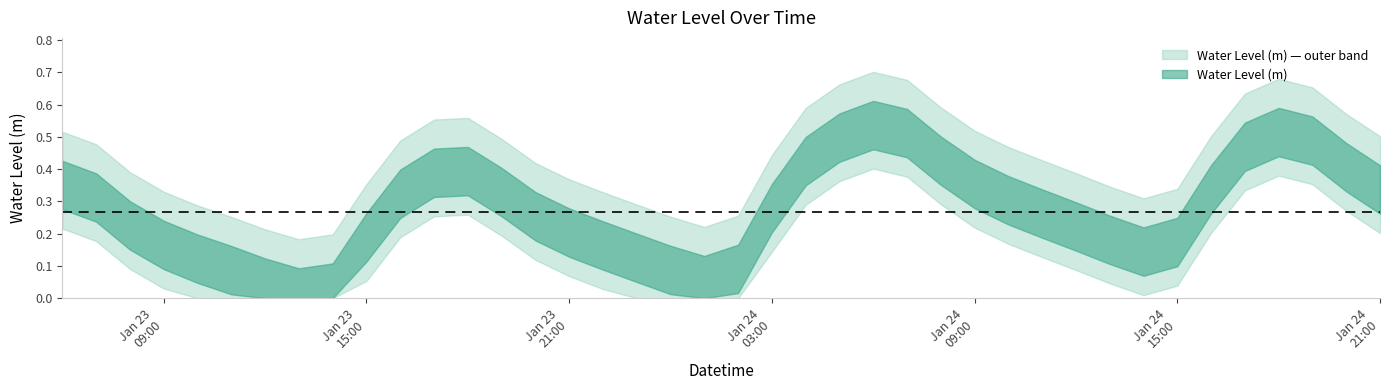

How many interior local valleys (lower than both neighbors) does the data have?

3